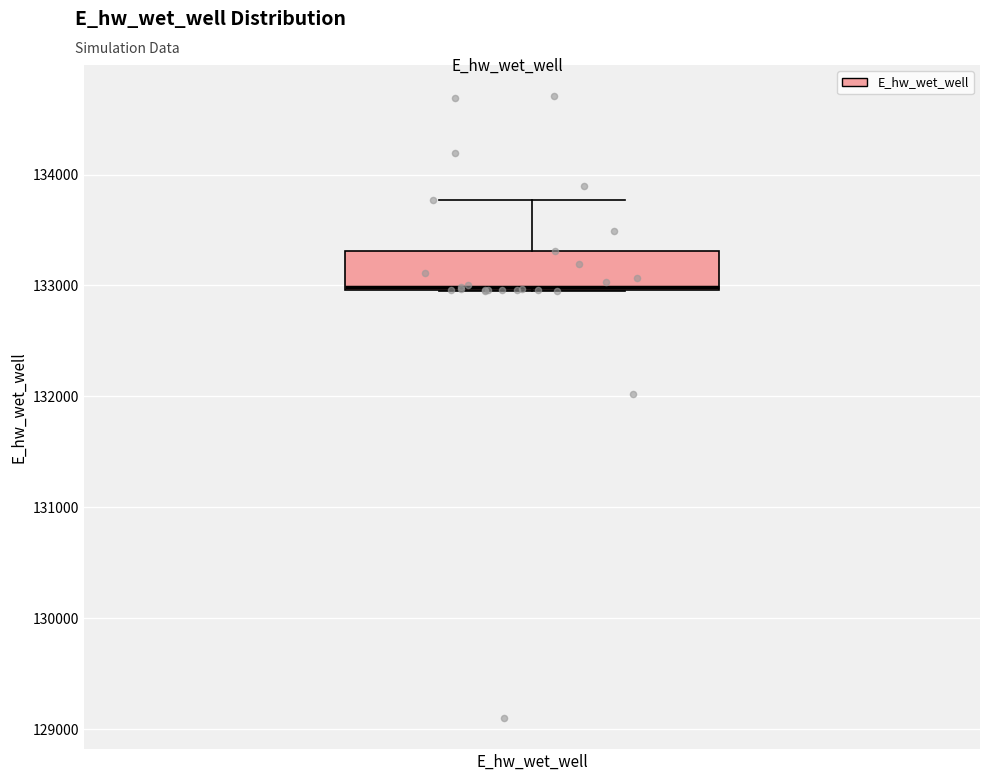

Transcribe this box plot: give where the median line is, the range the box spans, and where the two whiskers end, as read against the y-axis. The values are not printed on the chart, so give them approximately, as read against the axis.

median 133000, box 133000 to 133300, whiskers 133000 to 133800